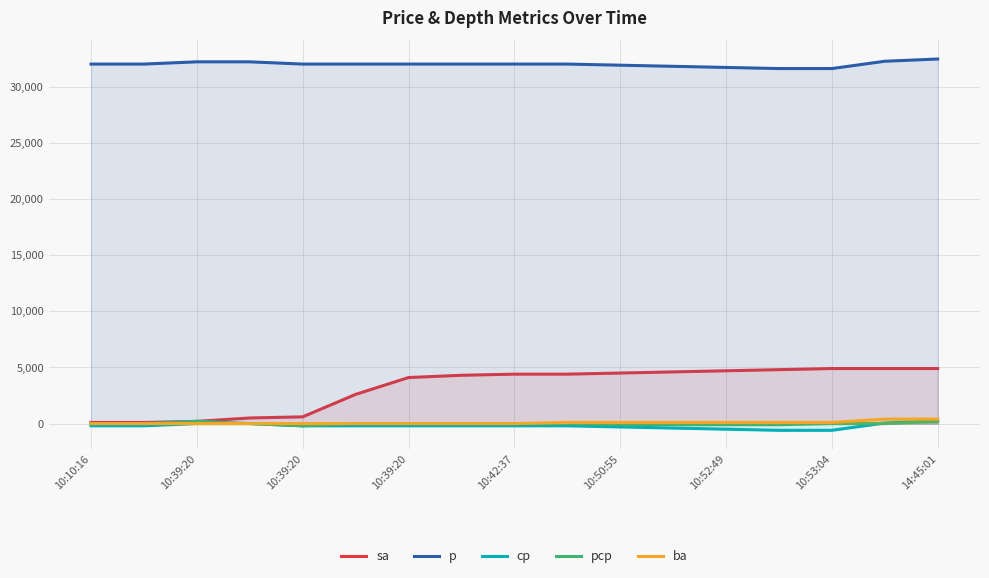

Does the chart display data point markers on the line(s)?

No